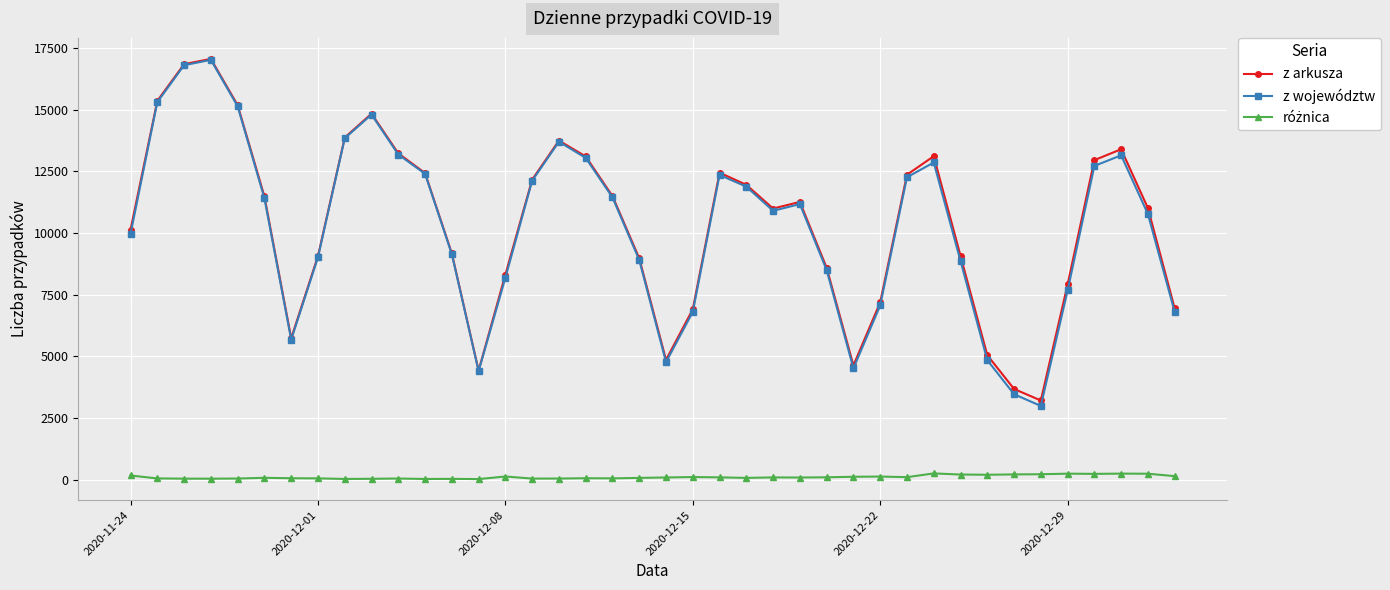

How many distinct data groups are displayed?

3